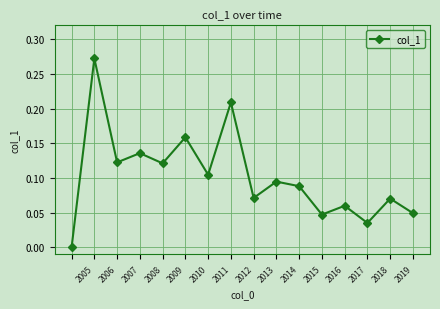

True or false: there are more than 1 points higher than both neighbors.

True